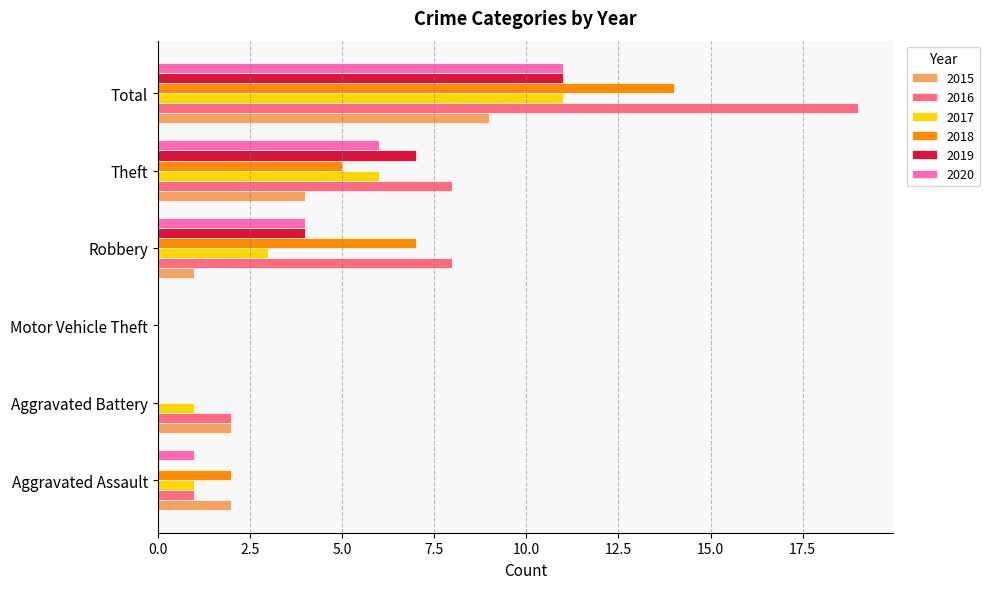

What is the sum of all 2016 values?

38